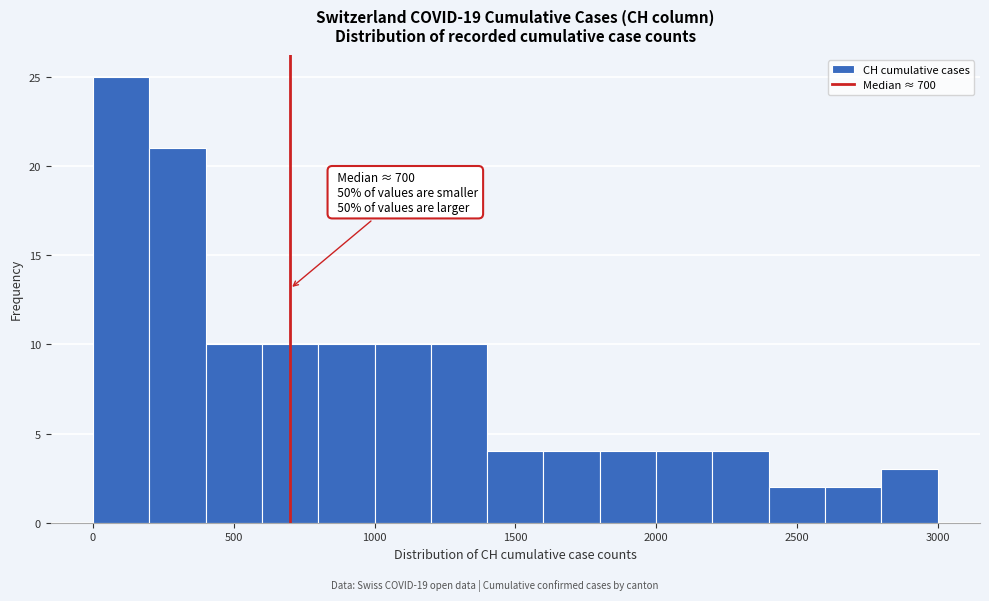

Over which range of the x-axis is the bar tallest?

0 to 200